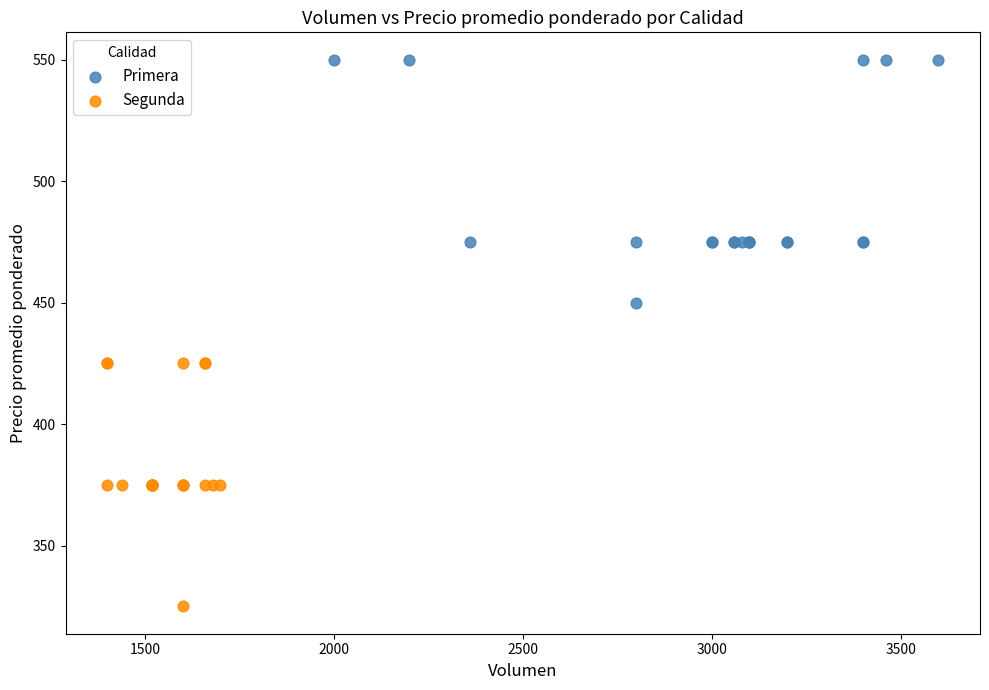

Which series reaches the maximum Y coordinate?

Primera